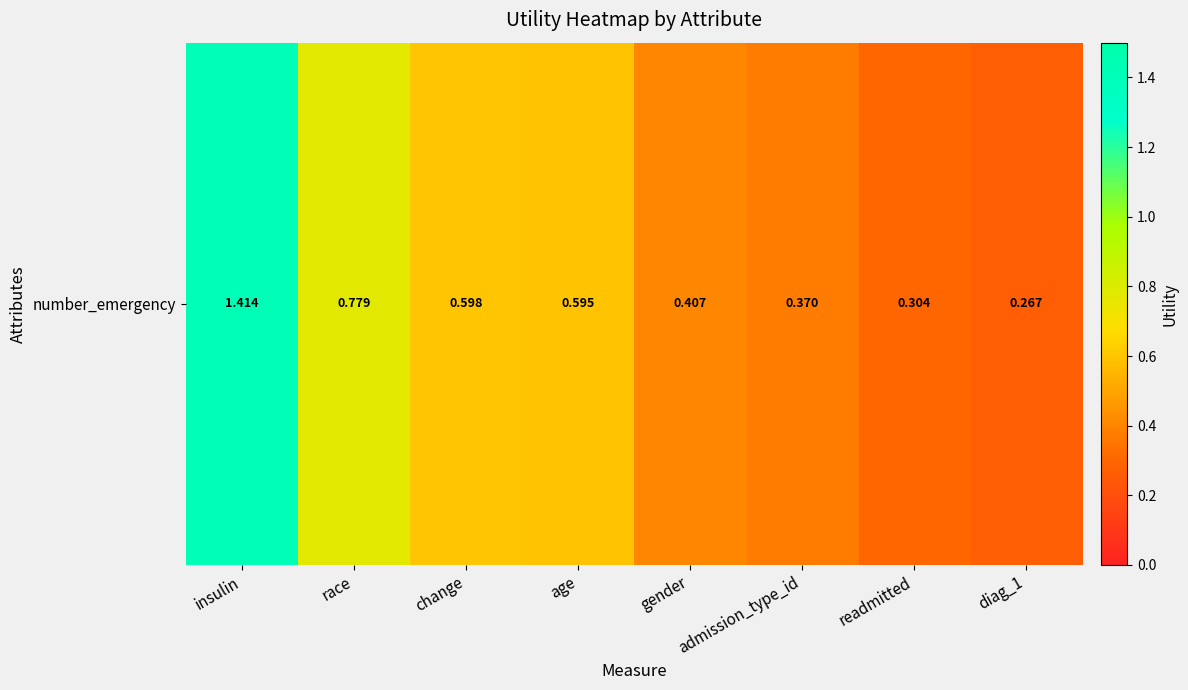

Reading right to left, extract all data points from this chart.

0.3	0.3	0.4	0.4	0.6	0.6	0.8	1.4